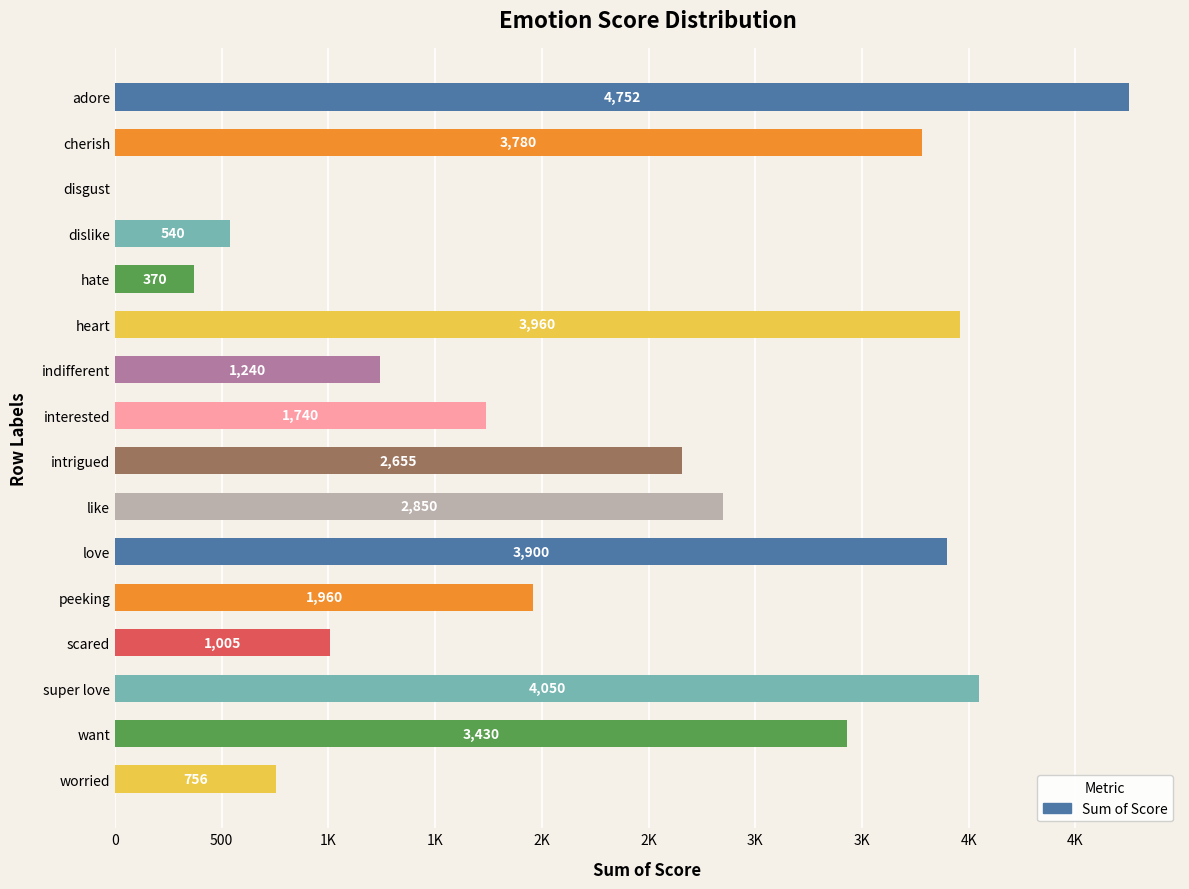

What is the difference between the maximum and minimum values?

4752